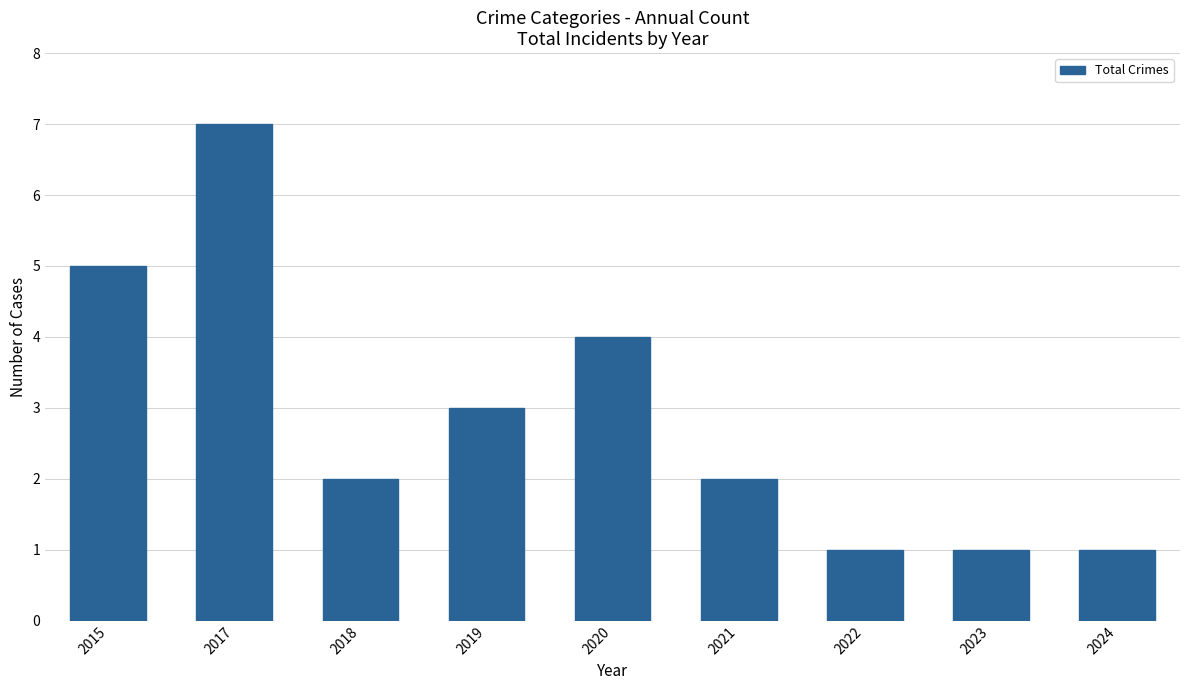

Which has a higher value, 2019 or 2020?

2020